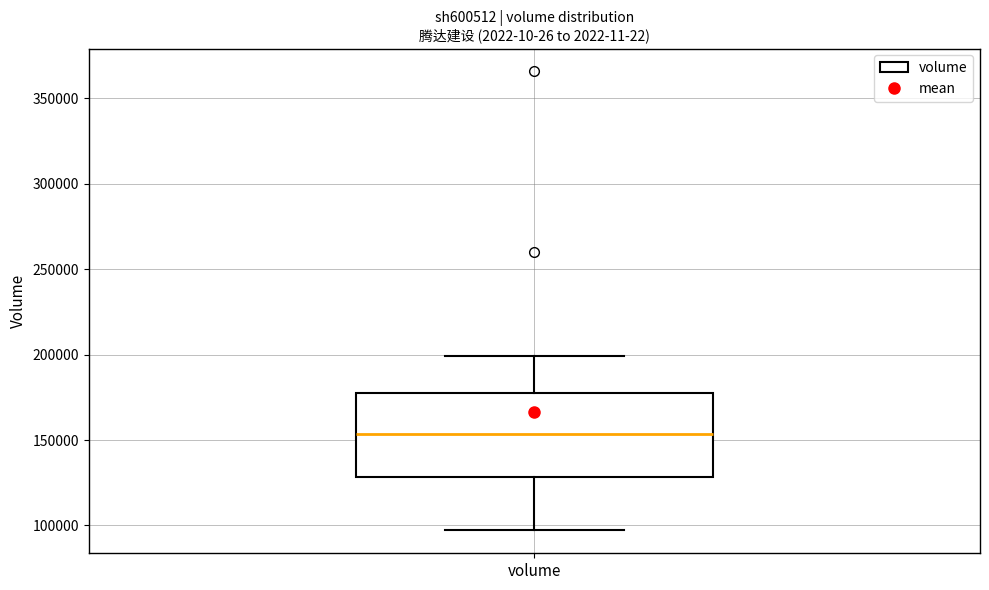

Transcribe this box plot: give where the median line is, the range the box spans, and where the two whiskers end, as read against the y-axis. The values are not printed on the chart, so give them approximately, as read against the axis.

median 155000, box 130000 to 180000, whiskers 95000 to 200000